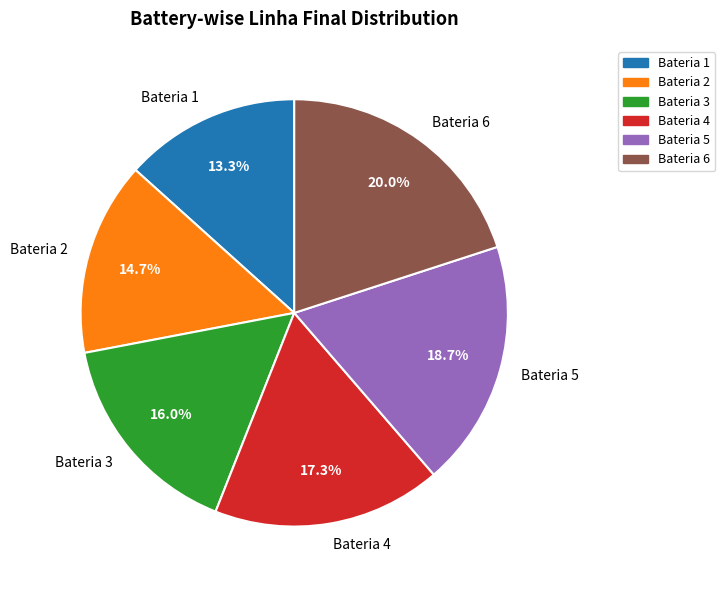

What percentage do Bateria 3 and Bateria 5 together represent?

34.7%